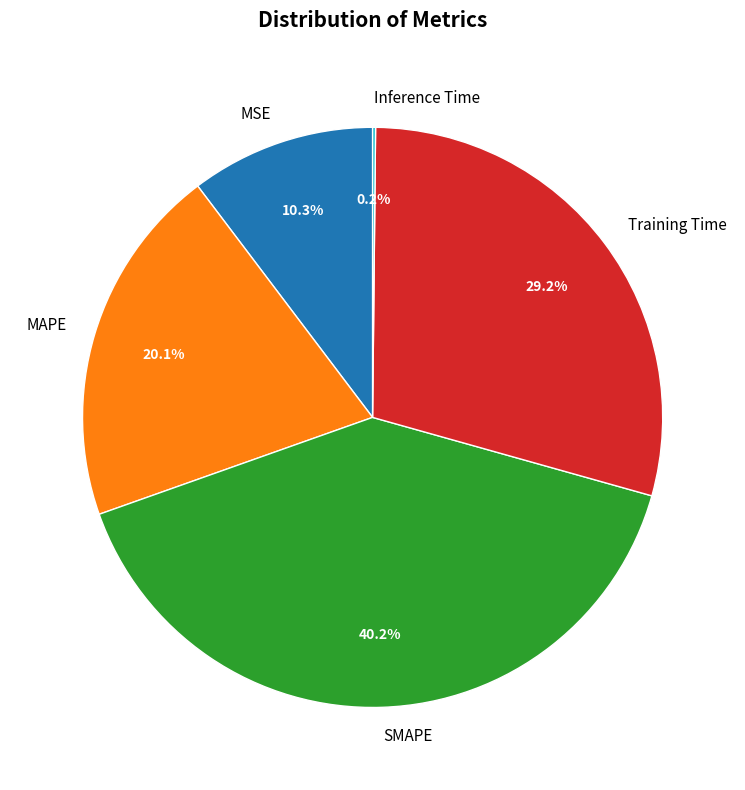

What percentage do Training Time and SMAPE together represent?

69.4%